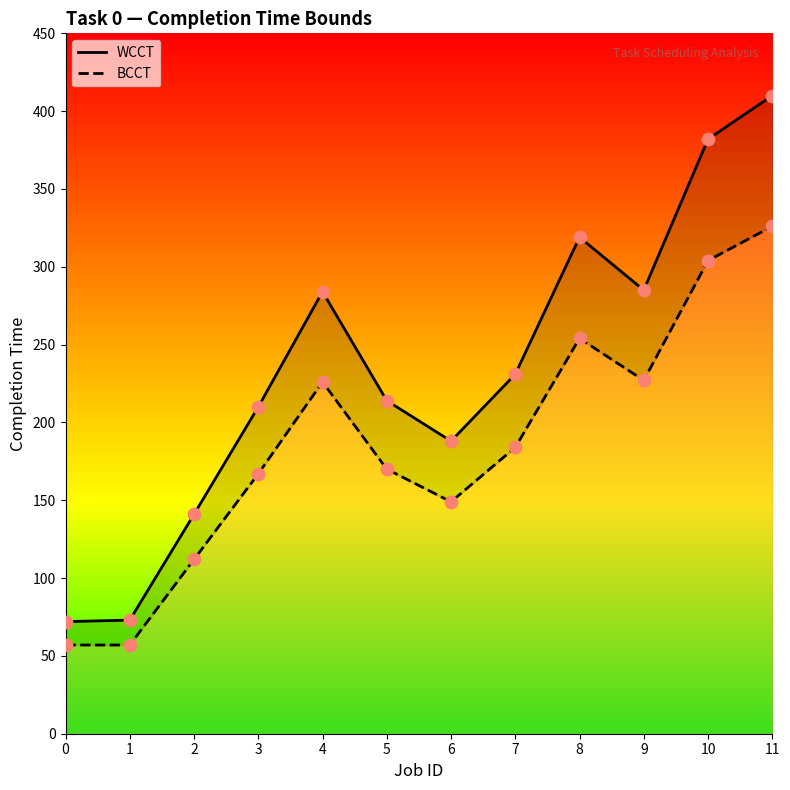

Which series has the largest Y range (max minus min)?

WCCT